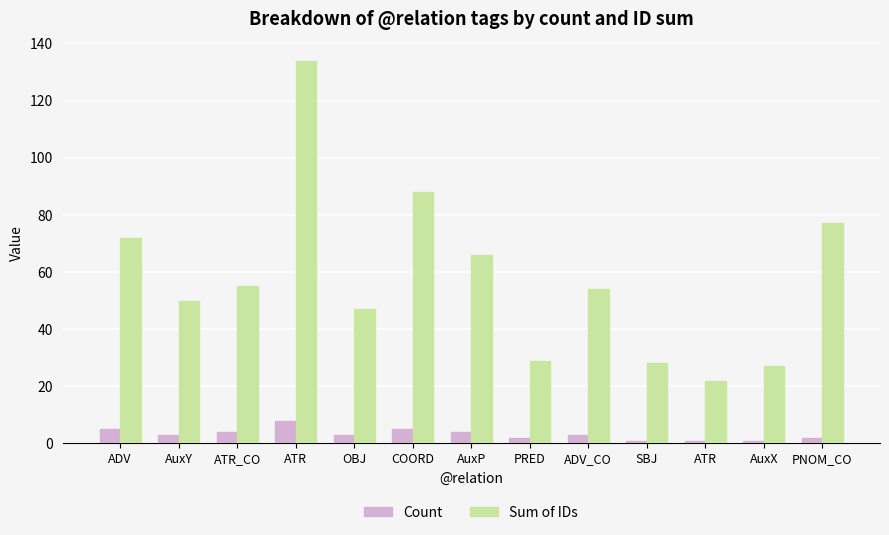

Where does the Count series first go above 3?

ADV